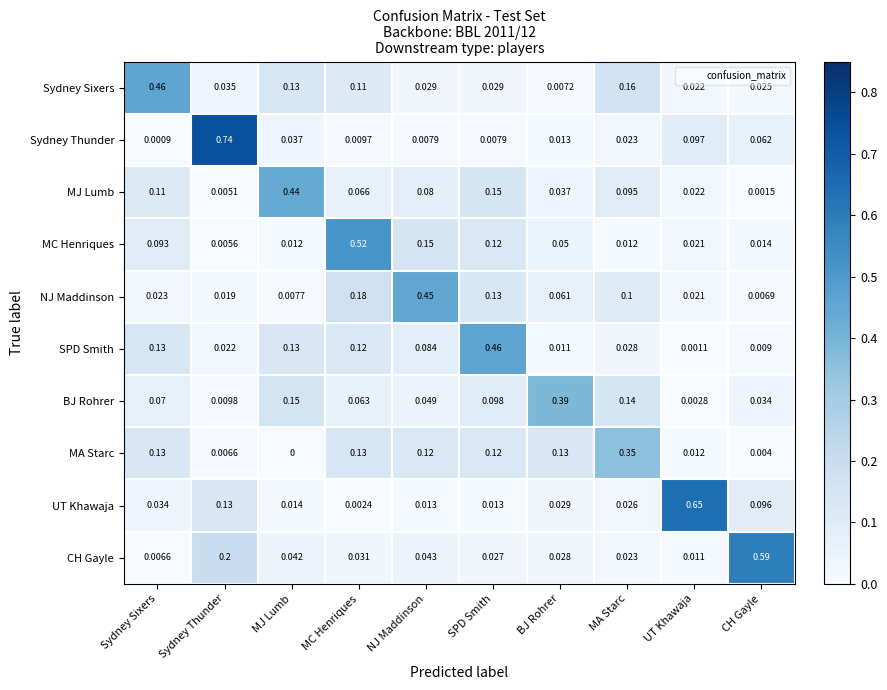

How many series are shown in this chart?

10